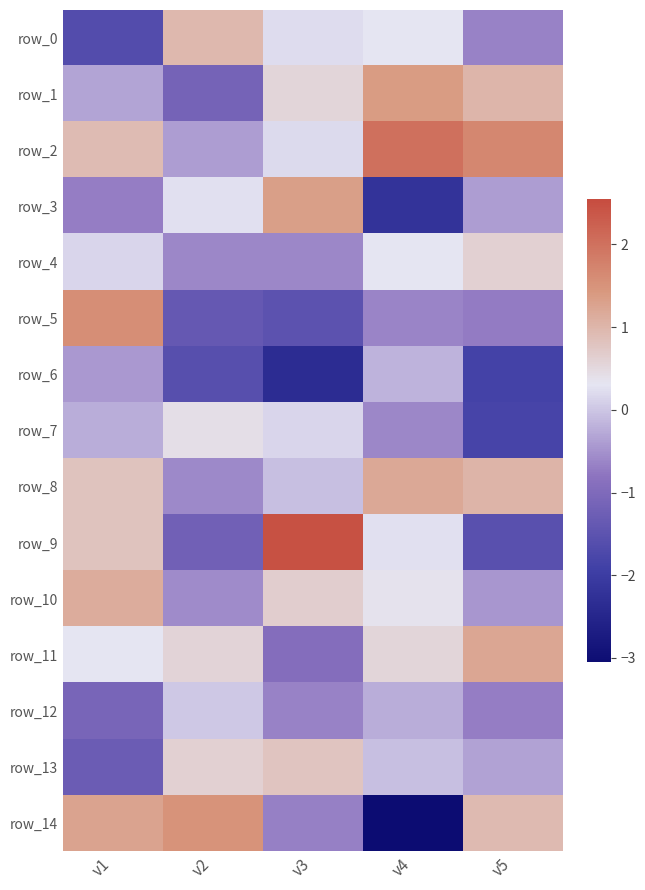

How many data points in row_5 are above 0?

1